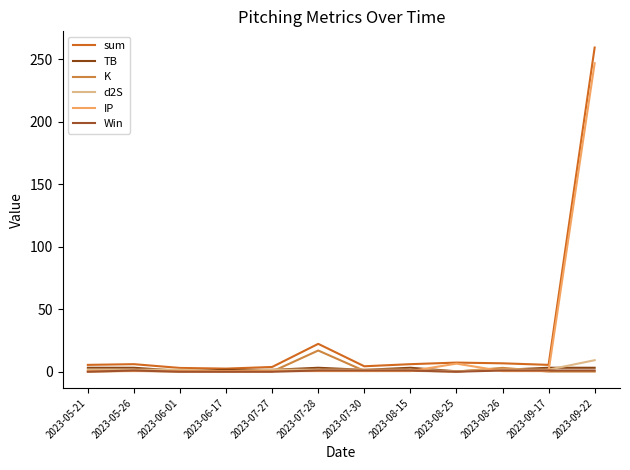

What is the total value across all series at 2023-07-27?

7.6